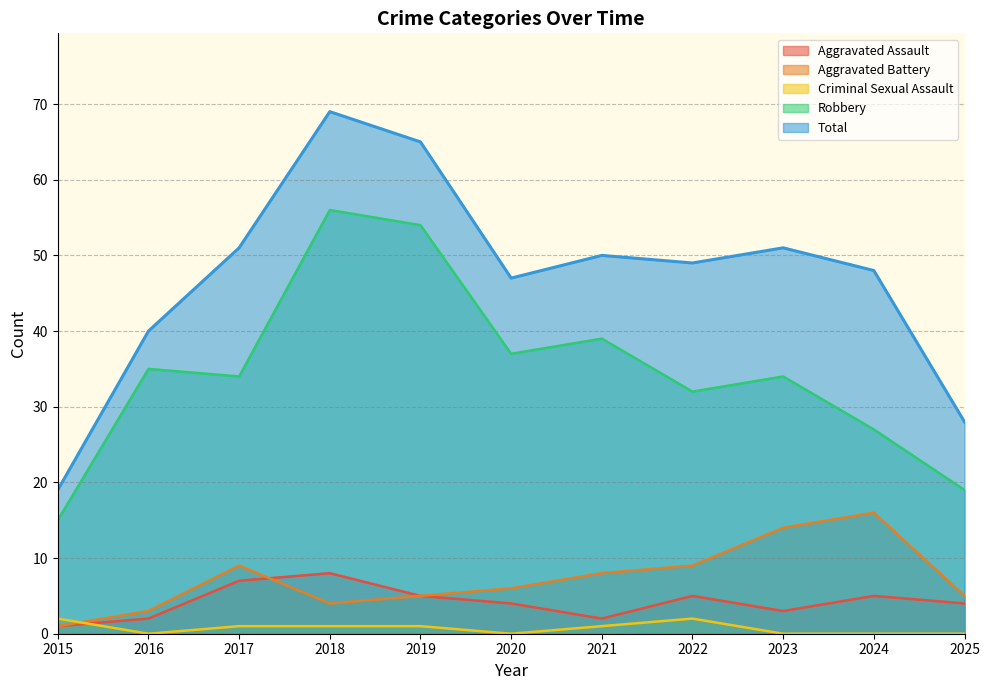

Rank the series at 2021 from lowest to highest value.

Criminal Sexual Assault, Aggravated Assault, Aggravated Battery, Robbery, Total